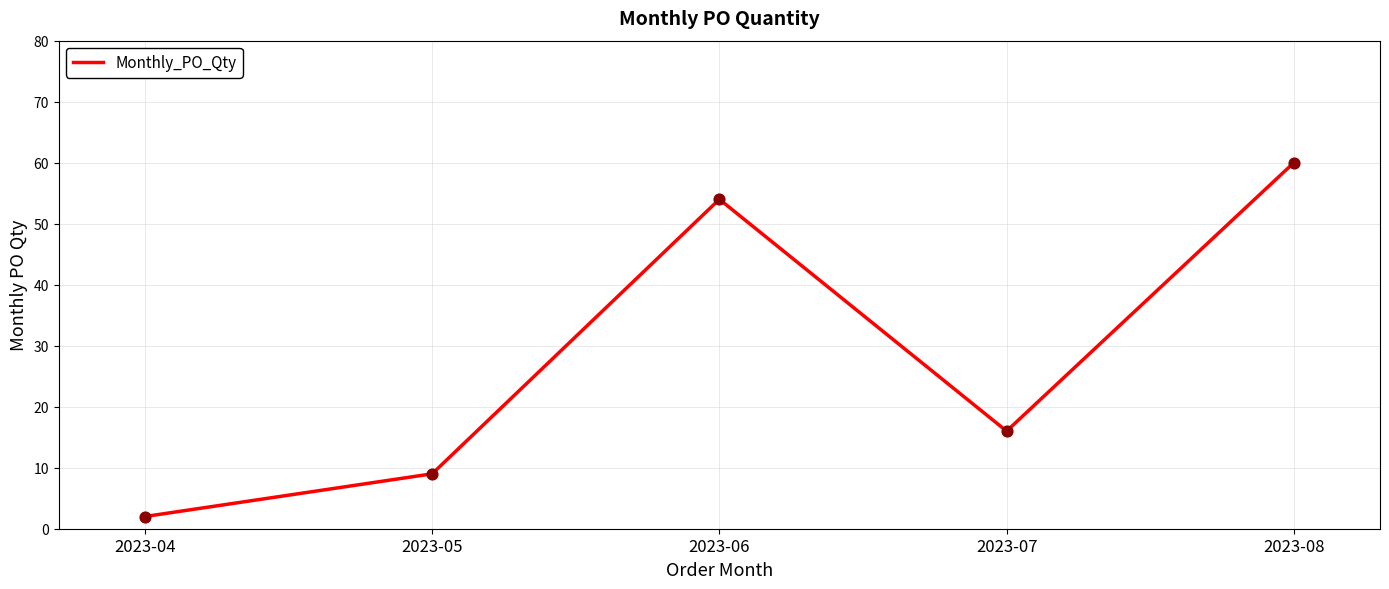

What is the change in value from 2023-07 to 2023-08?

+44